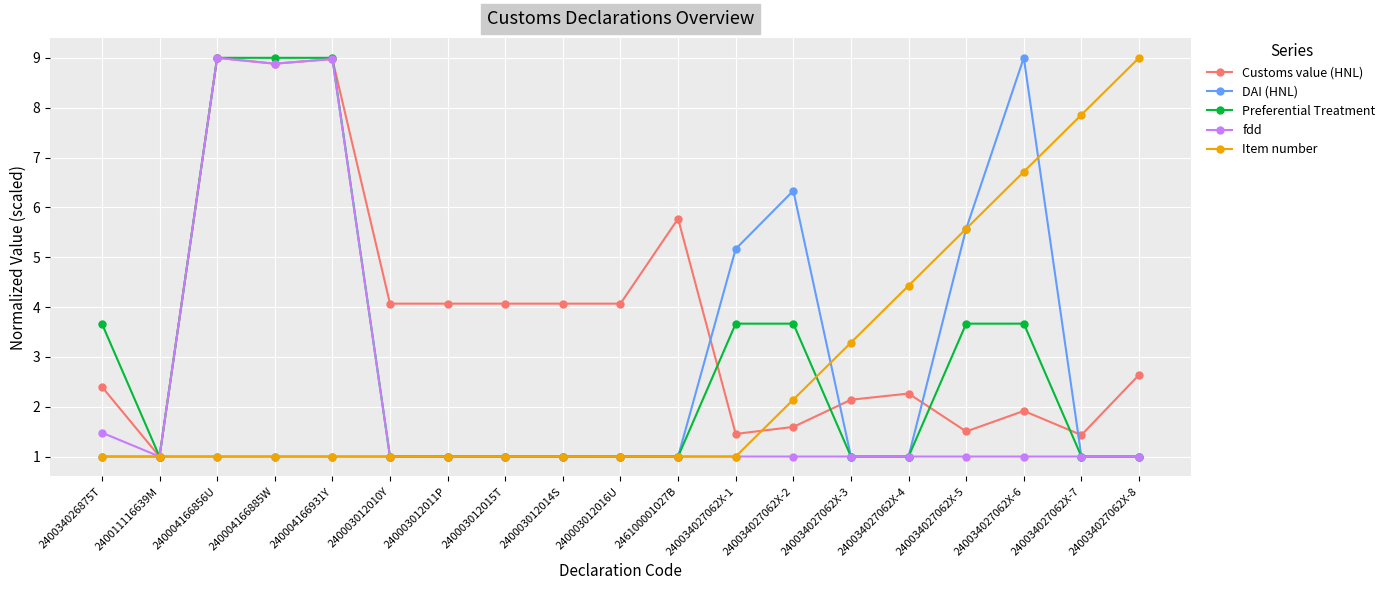

Which category has the highest value in the Item number series?

240034027062X-8